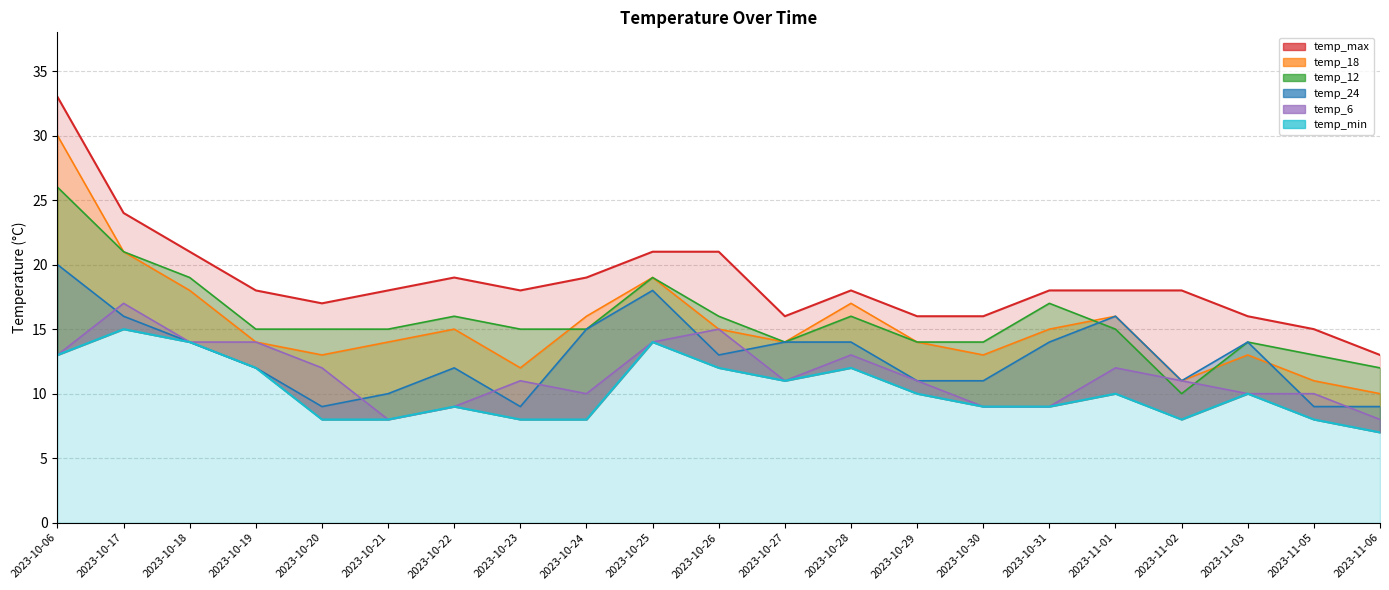

What is the average value of the temp_18 series?

15